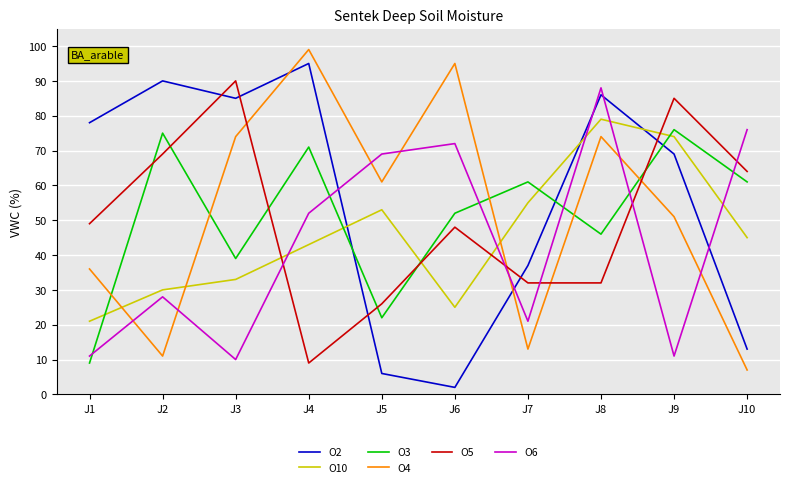

The O5 series shows 32 at J7. True or false?

True